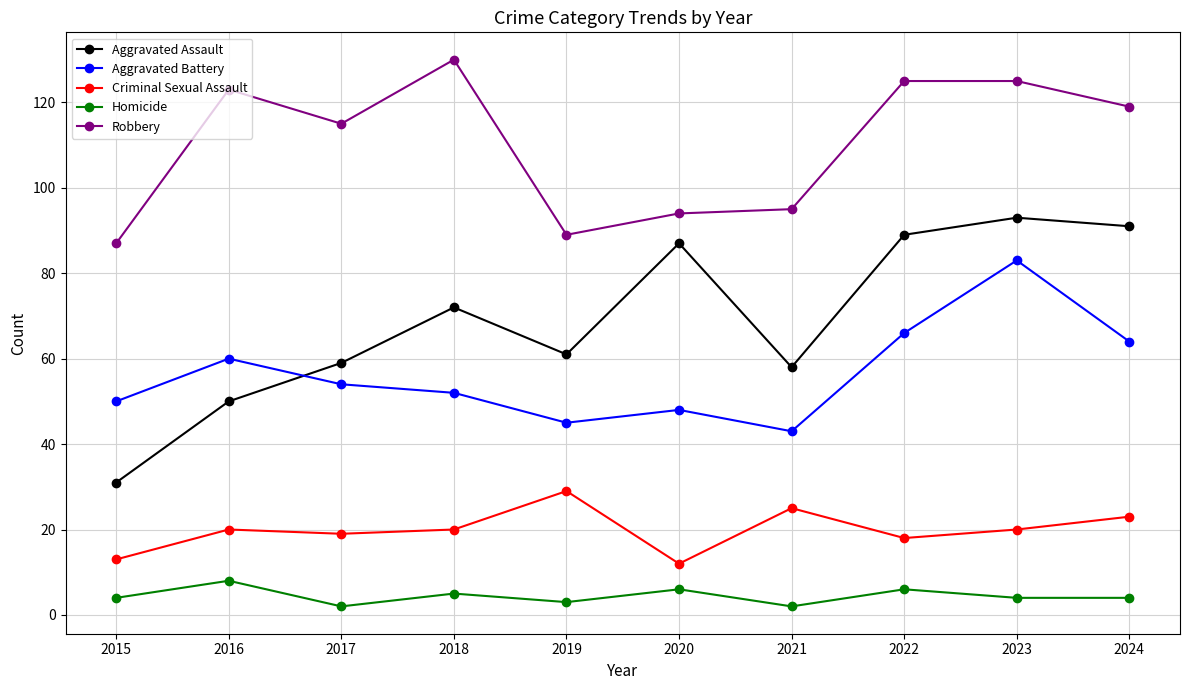

How many values in the Aggravated Battery series are below 54?

5